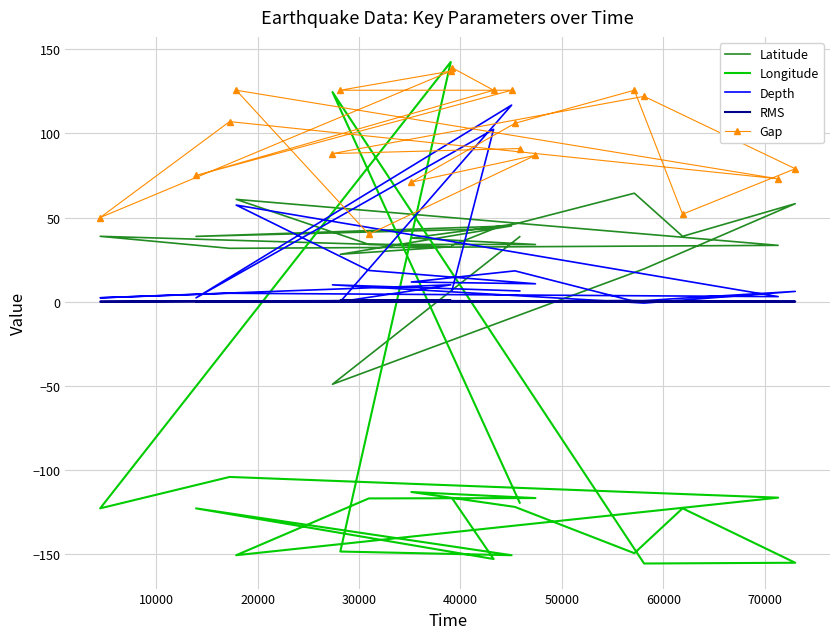

What are all the series names shown in the legend?

Latitude, Longitude, Depth, RMS, Gap